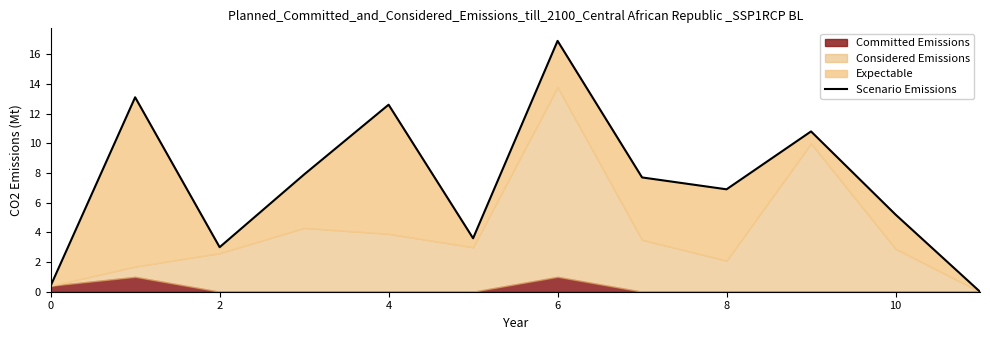

Which has a higher value, 2 or 10?

2